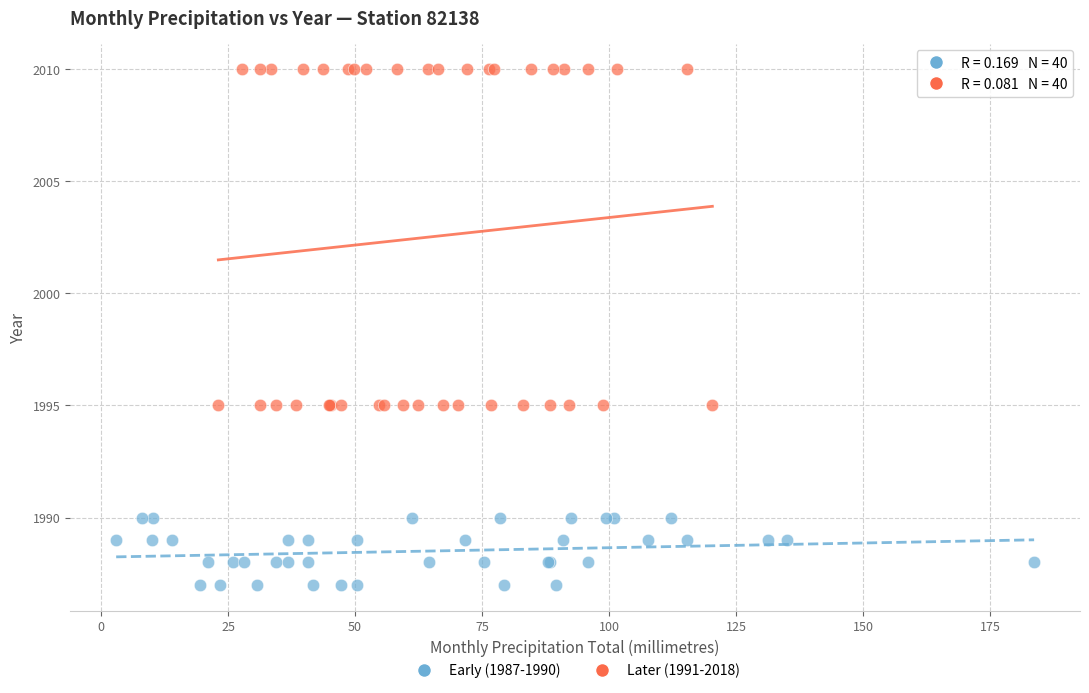

Which series contains the lowest Y value?

Early (1987-1990)